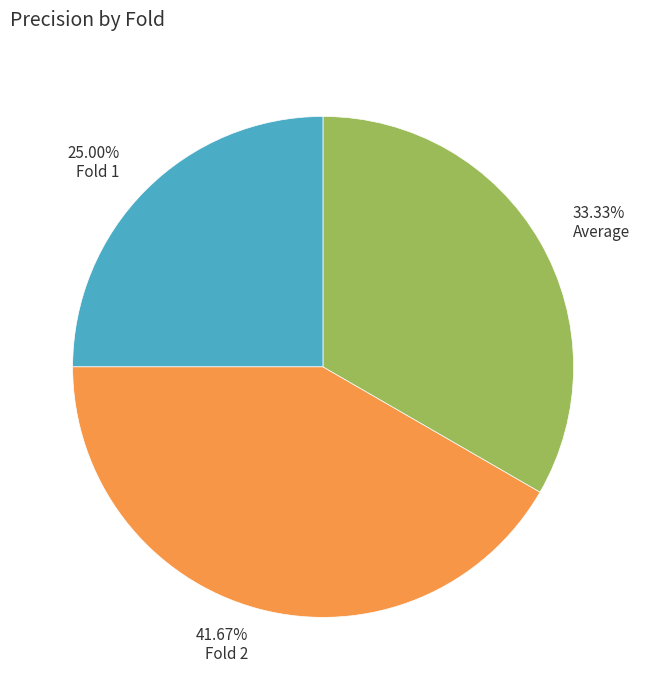

Between 41.67% Fold 2 and 33.33% Average, which is larger?

41.67% Fold 2